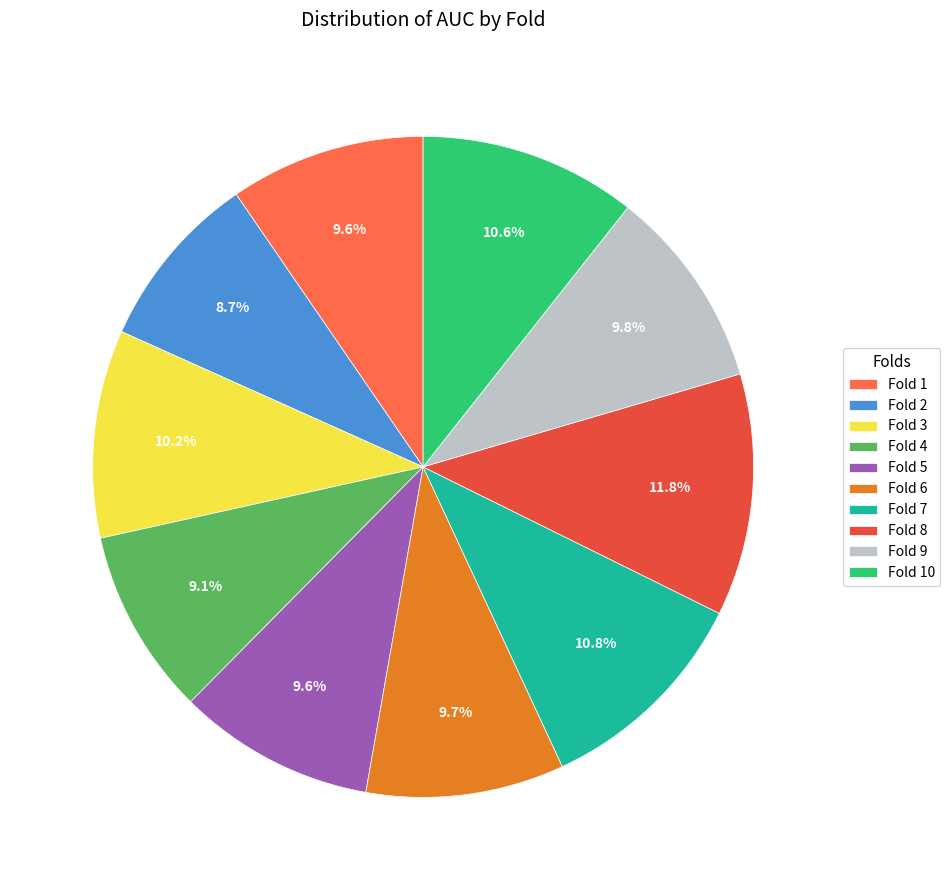

What is the largest slice in the pie chart?

Fold 8